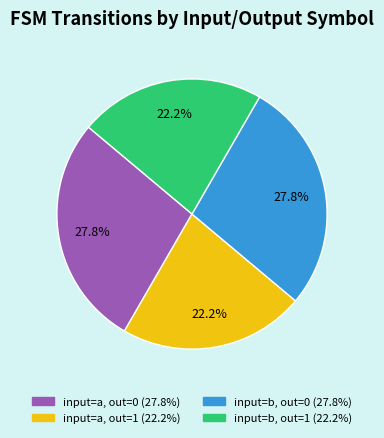

Does any single category account for the majority?

No